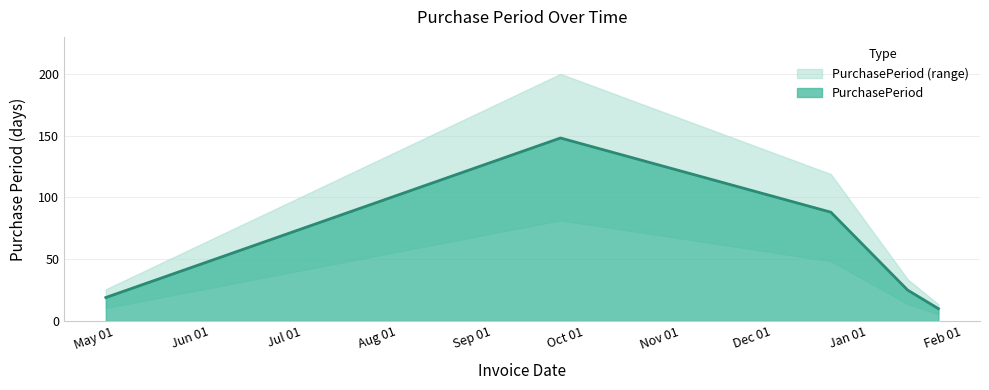

What is the sum of all values?

290